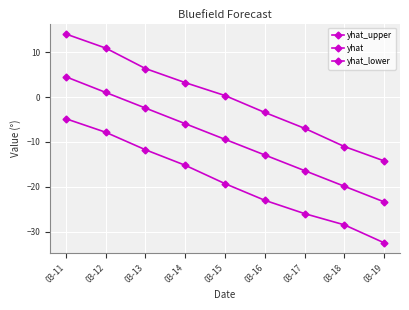

Which category has the lowest value across all series?

03-19